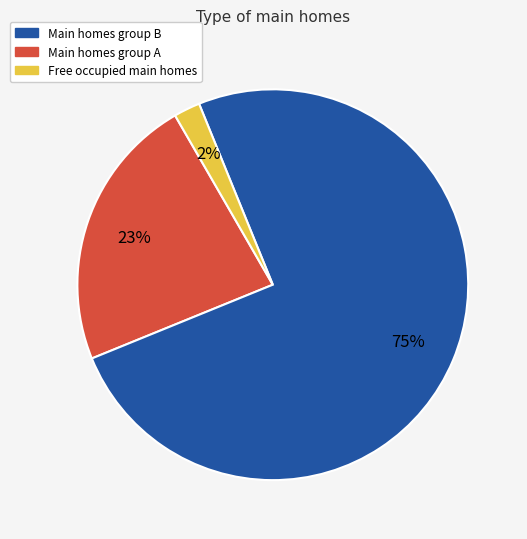

Is it true that Main homes group B is 31% of the pie?

False